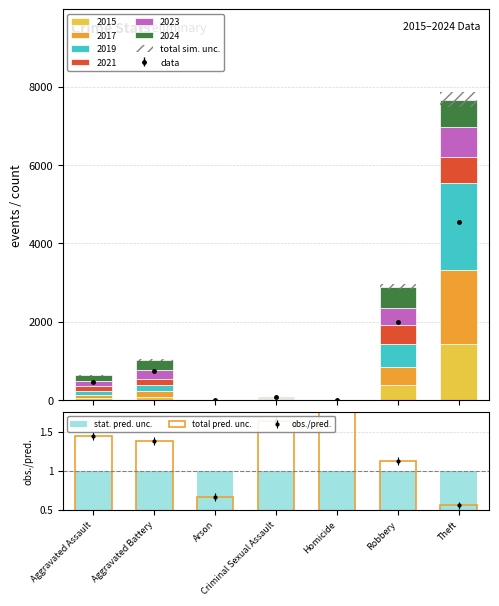

Which has a higher value, Aggravated Assault or Criminal Sexual Assault?

Aggravated Assault